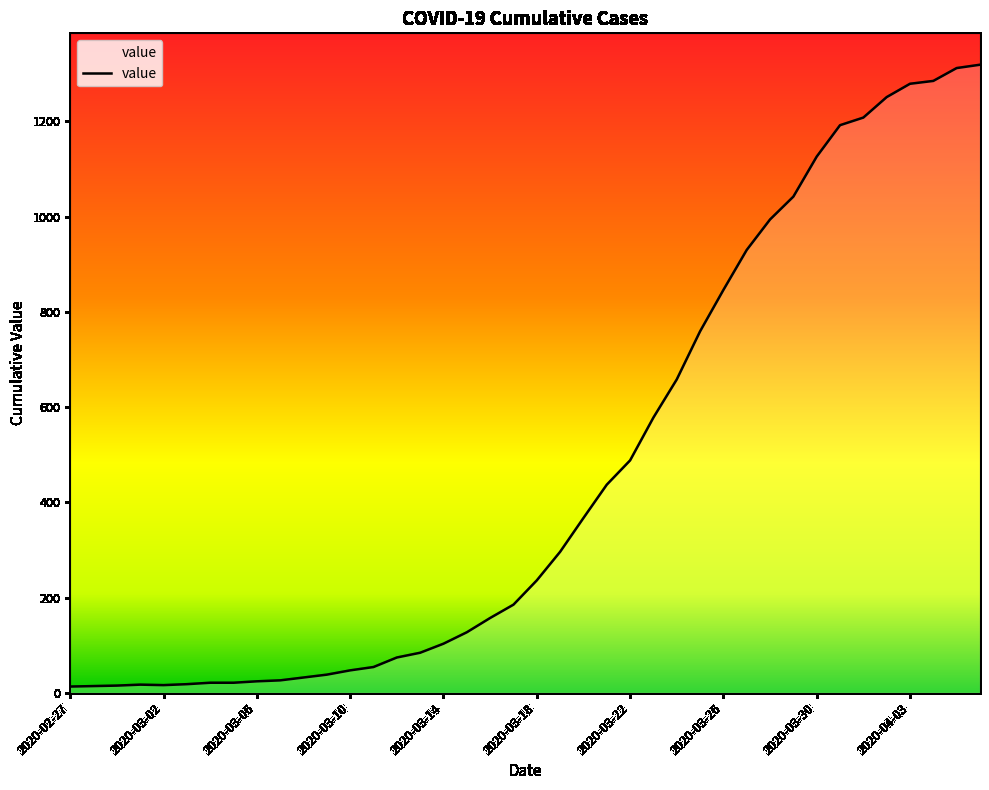

What is the difference between the maximum and minimum values?

1306